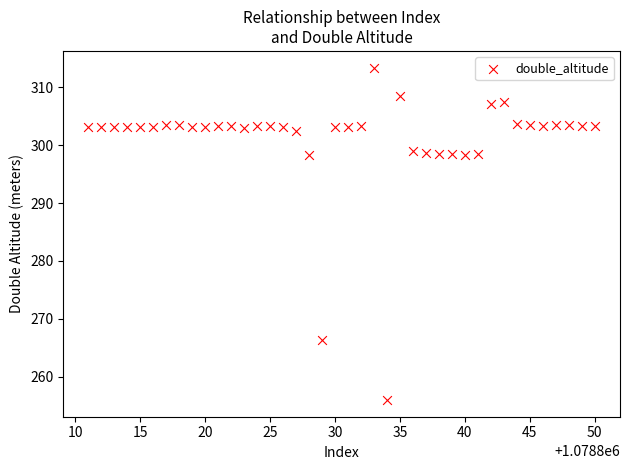

What is the range of X values (max minus min)?

39.0